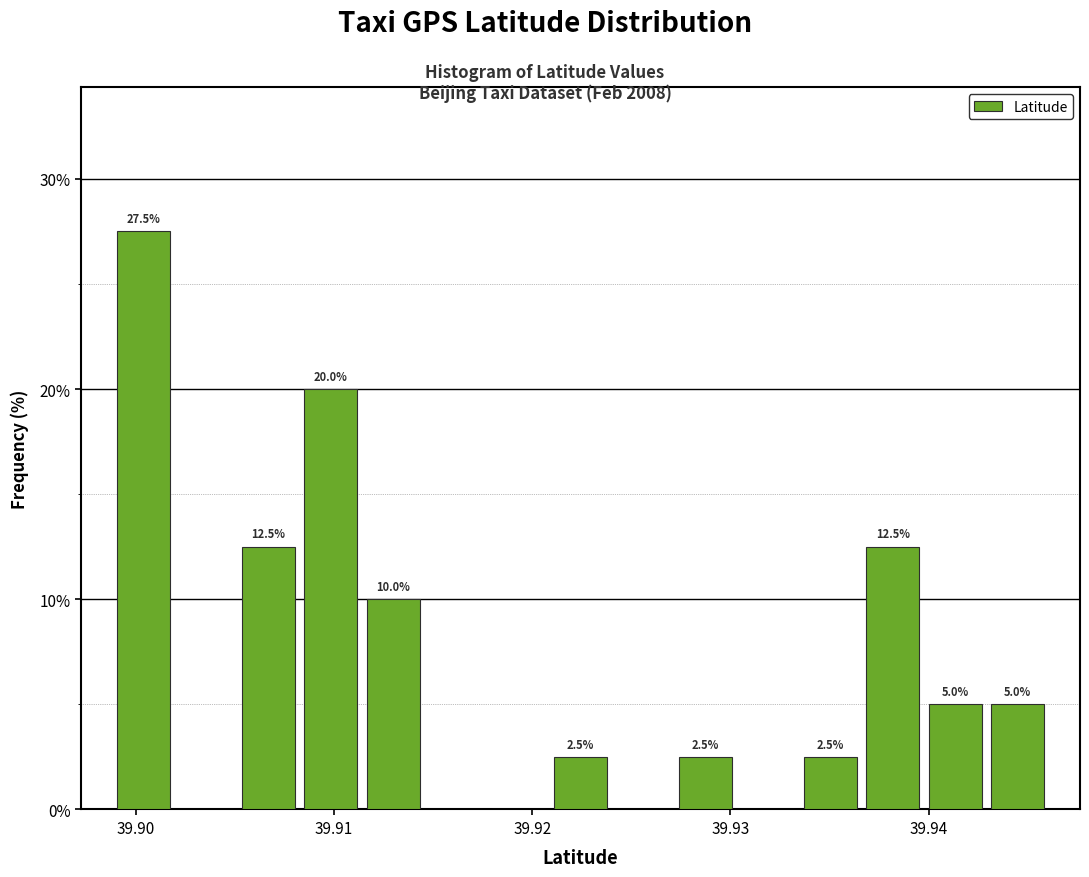

Around what value on the x-axis is the tallest bar? Give the approximate position of its centre, as read against the axis.

39.900